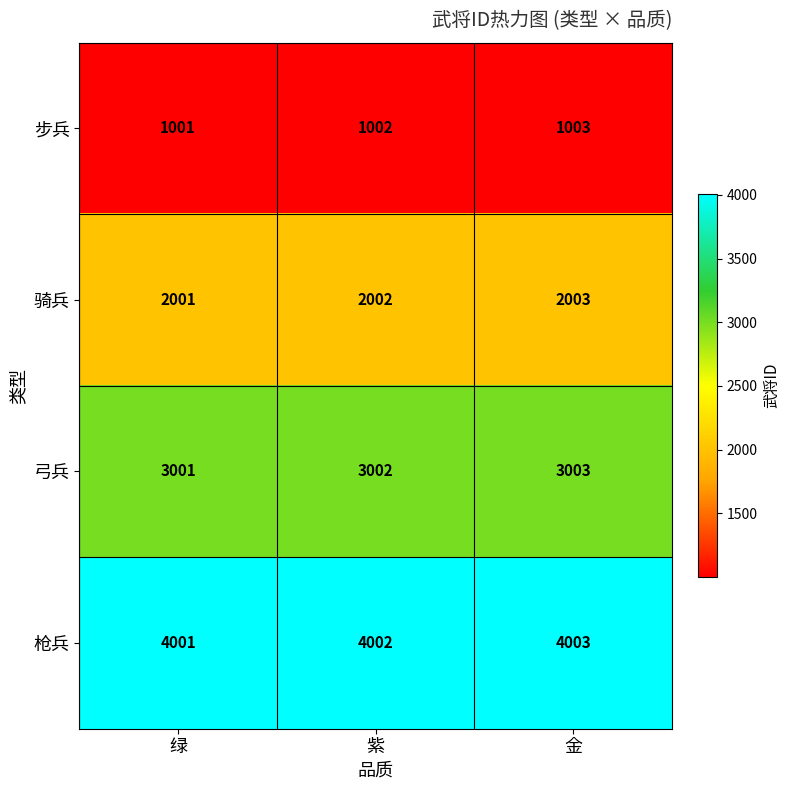

What is the average value of the 弓兵 series?

3002